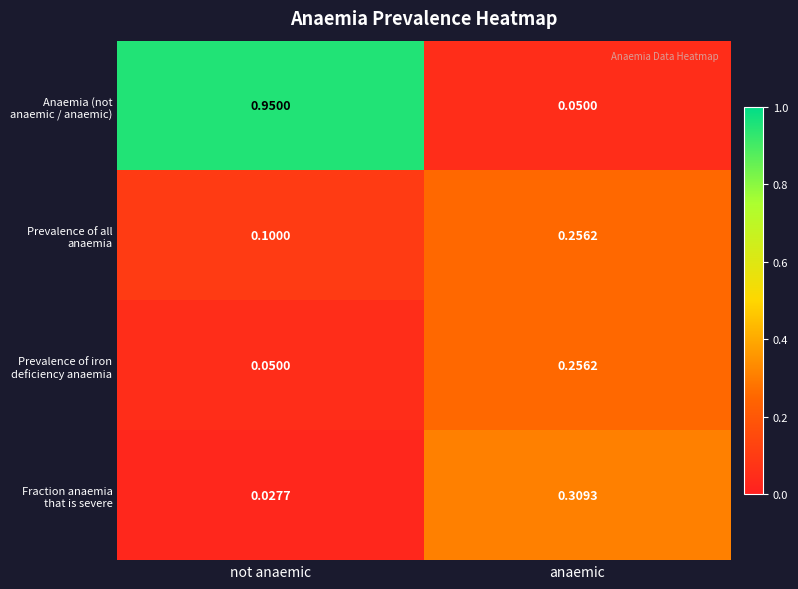

At which category is the sum across all series the highest?

not anaemic